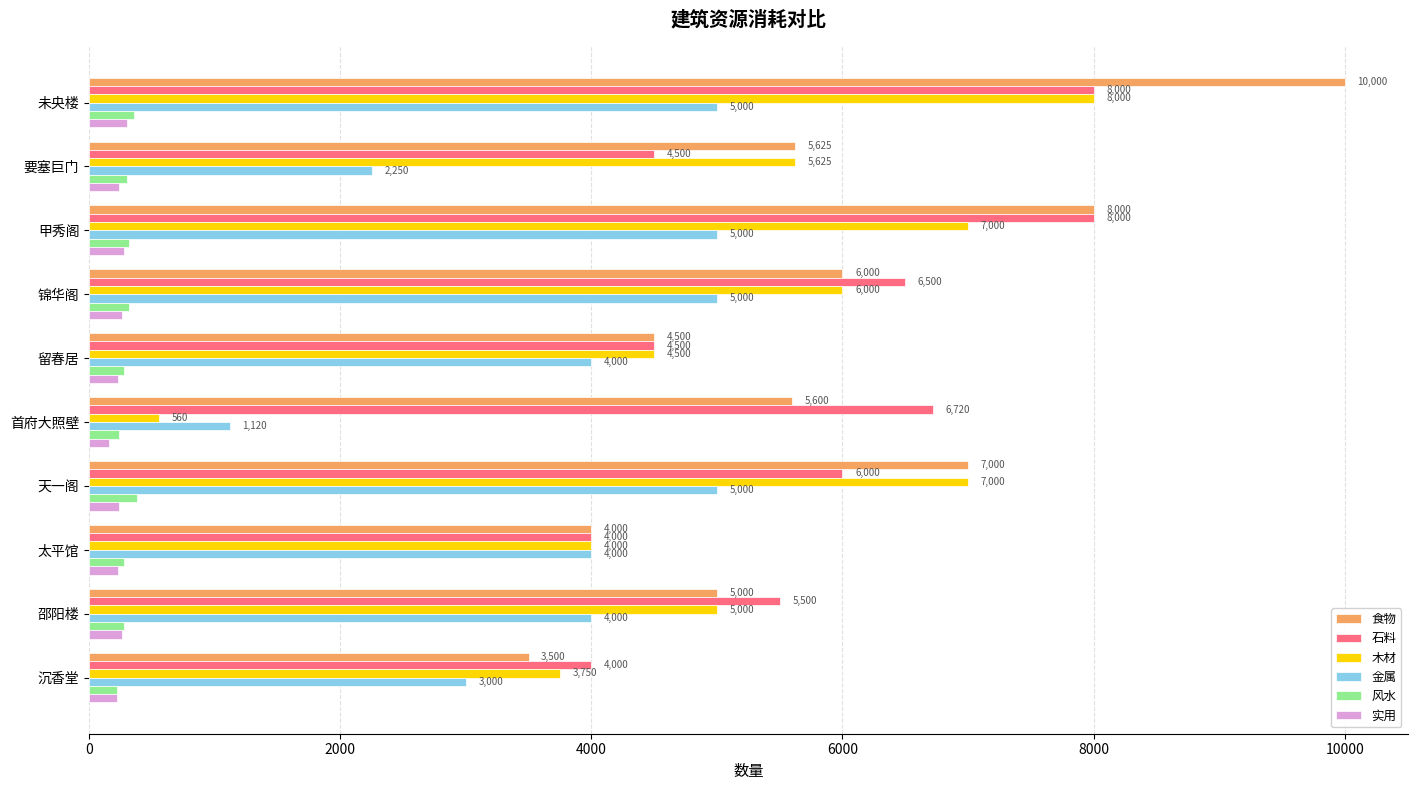

What is the maximum value for 木材?

8000